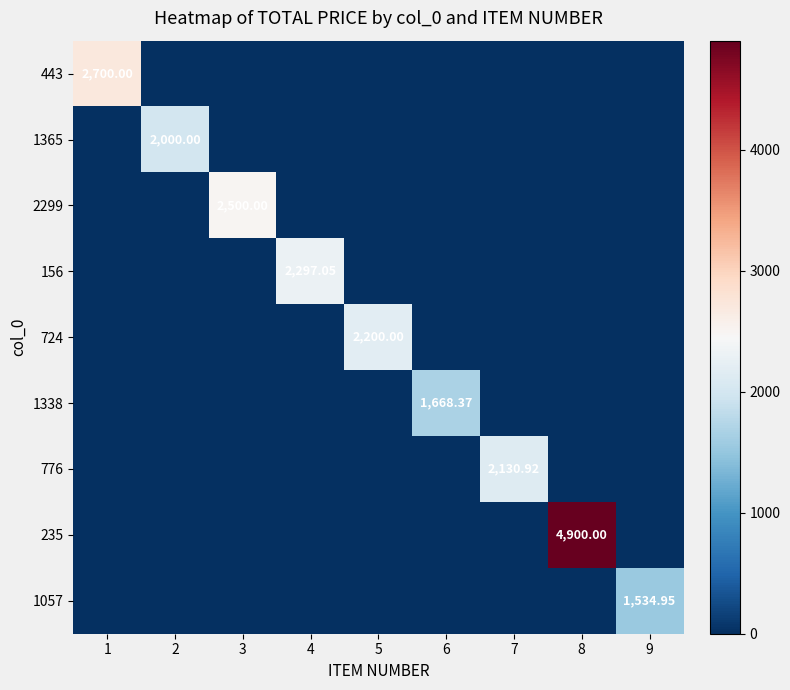

What value does the 1338 series have at 6?

1668.4